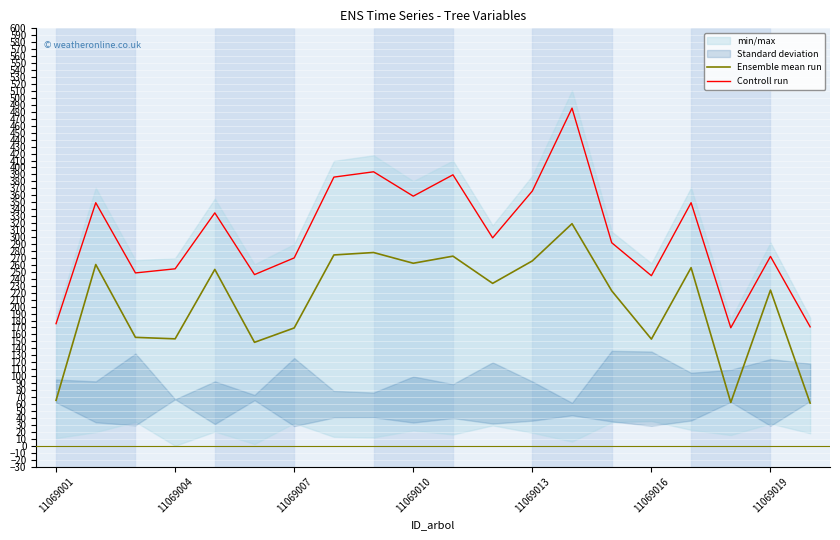

Reading right to left, extract all data points from this chart.

Ensemble mean run: 61.3	223.7	62.3	256.0	153.3	222.7	319.2	265.7	233.4	272.5	262.3	277.8	274.3	169.3	148.7	253.5	153.7	155.8	260.5	65.3
Controll run: 170.9	272.1	169.6	349.4	244.4	291.8	485.3	366.1	298.8	389.5	358.8	393.8	386.2	270.0	246.0	334.7	254.3	248.4	349.3	175.5